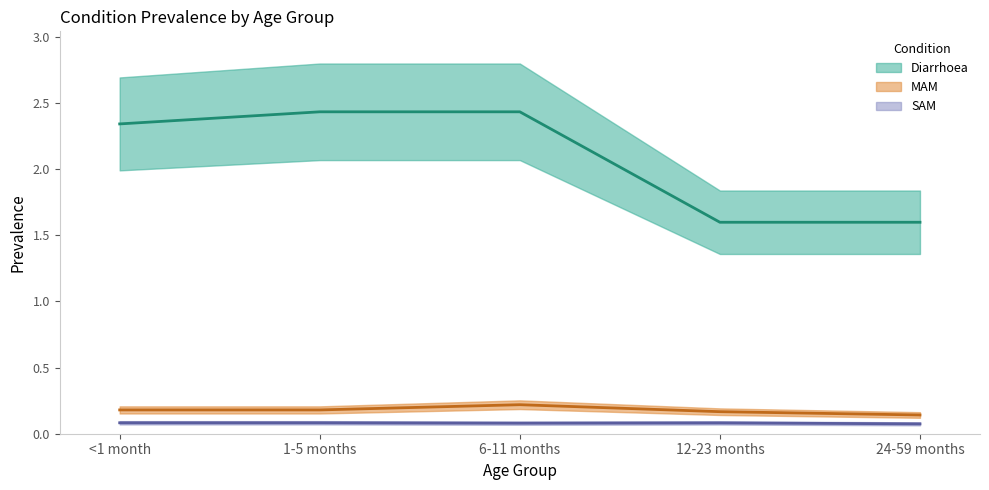

What is the label of the 5th point from the left?

24-59 months